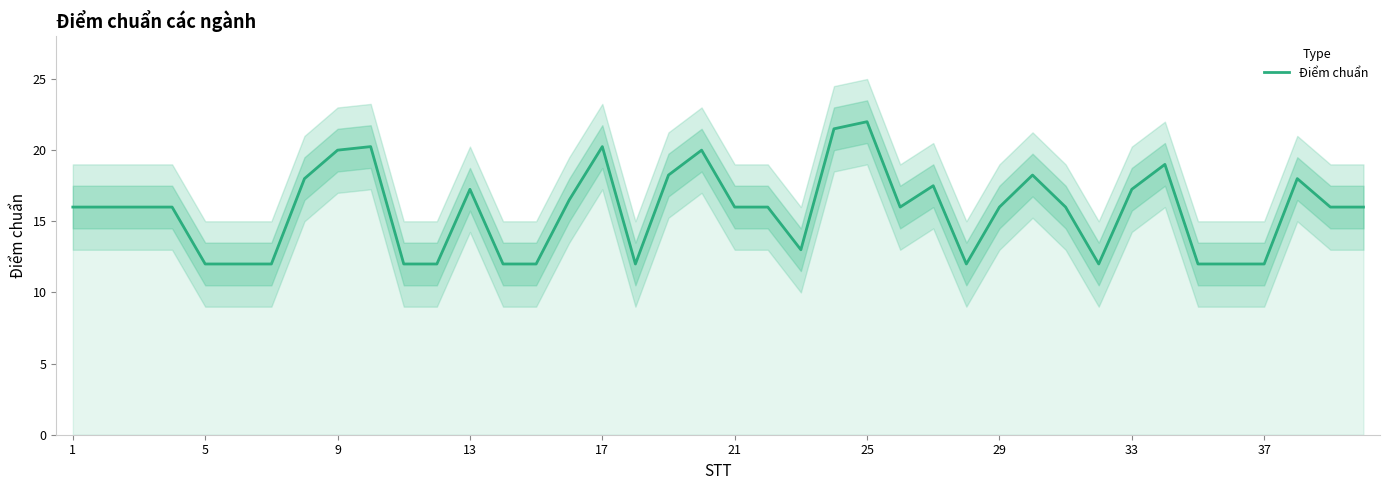

Is it true that Điểm chuẩn equals 20.0 at 9?

True